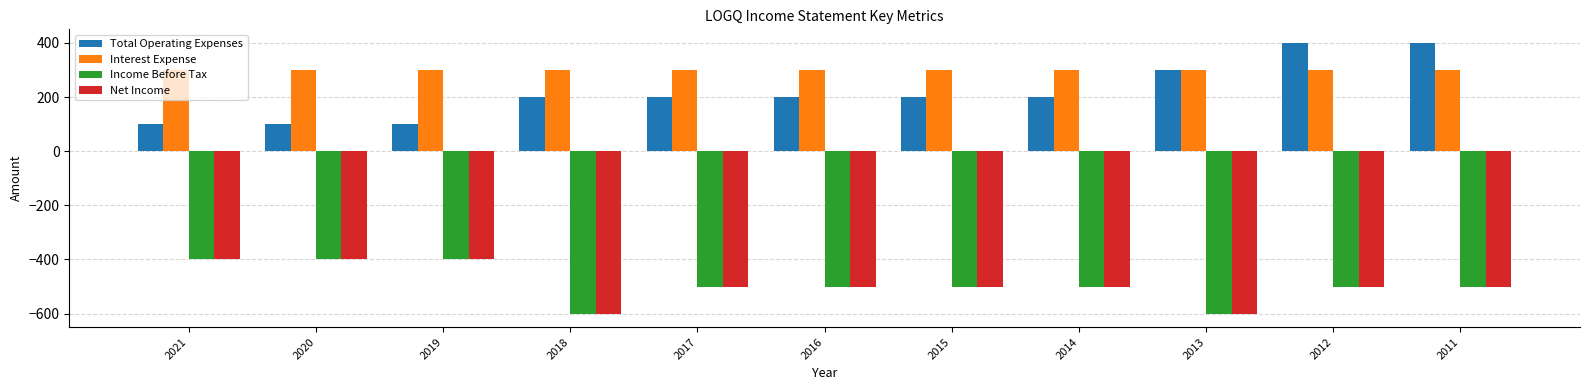

What is the difference between the highest and lowest values at 2020?

700